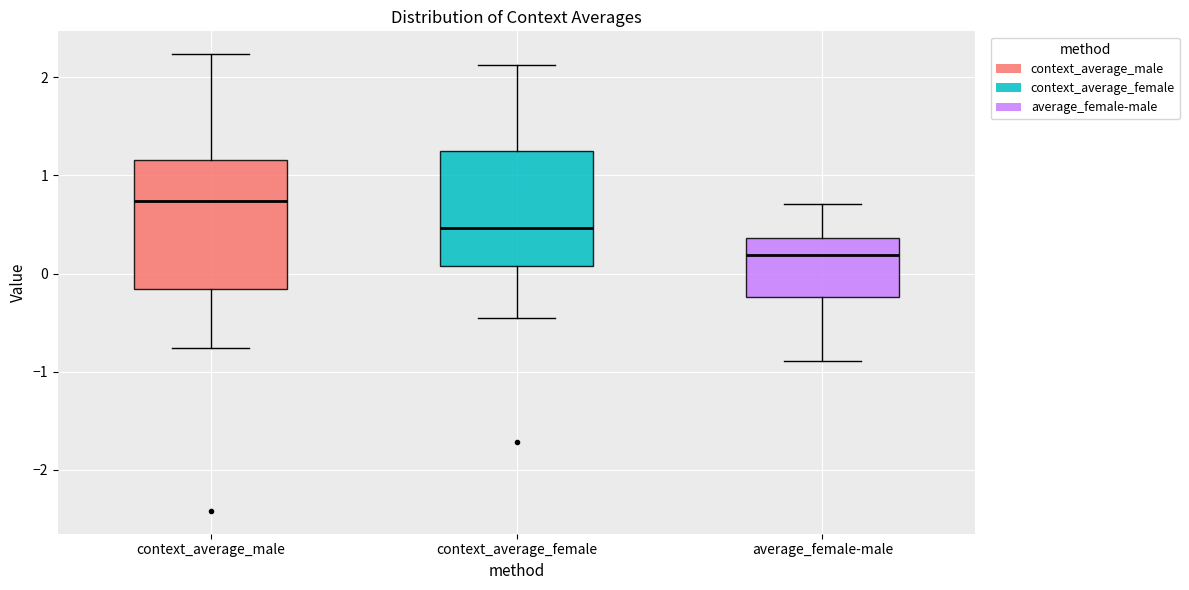

Where does the lower whisker of the box for context_average_male end on the y-axis? The values are not printed on the chart, so give them approximately, as read against the axis.

-0.8